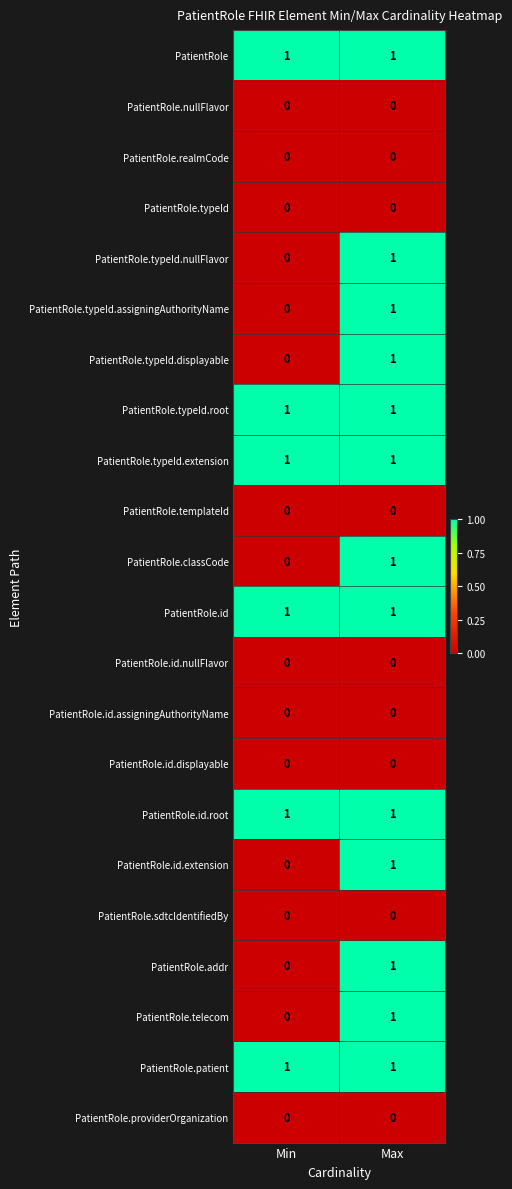

List the labels in order of PatientRole.classCode value, smallest first.

Min, Max